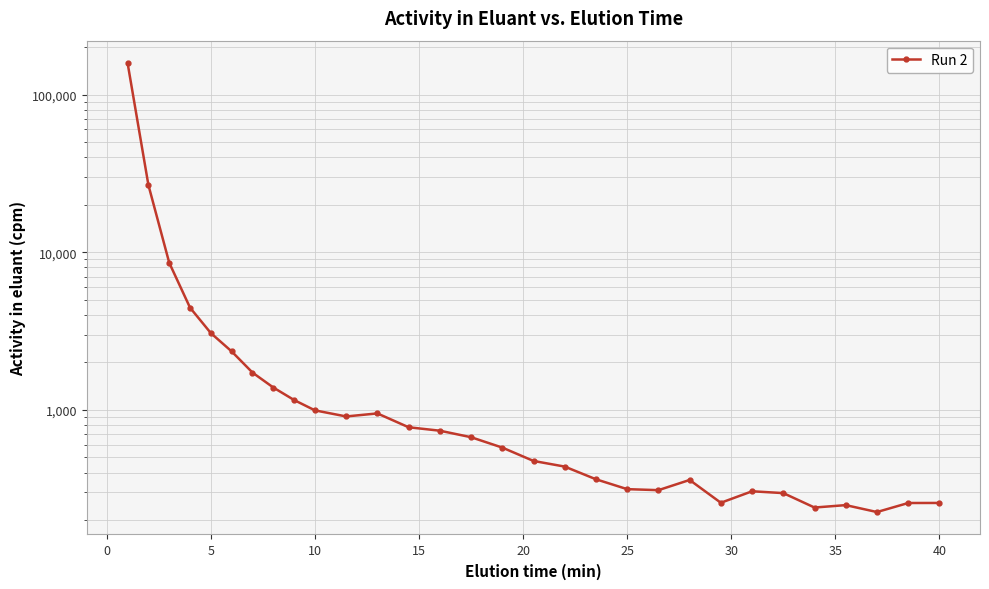

Count the number of data series in this chart.

1